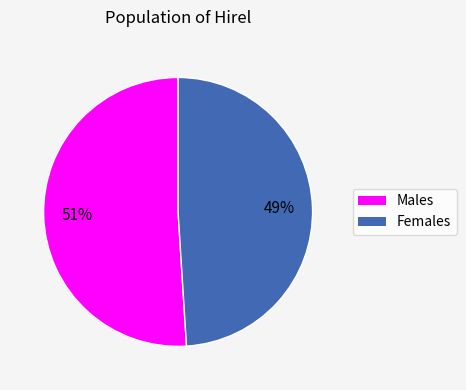

How many segments does this pie chart have?

2